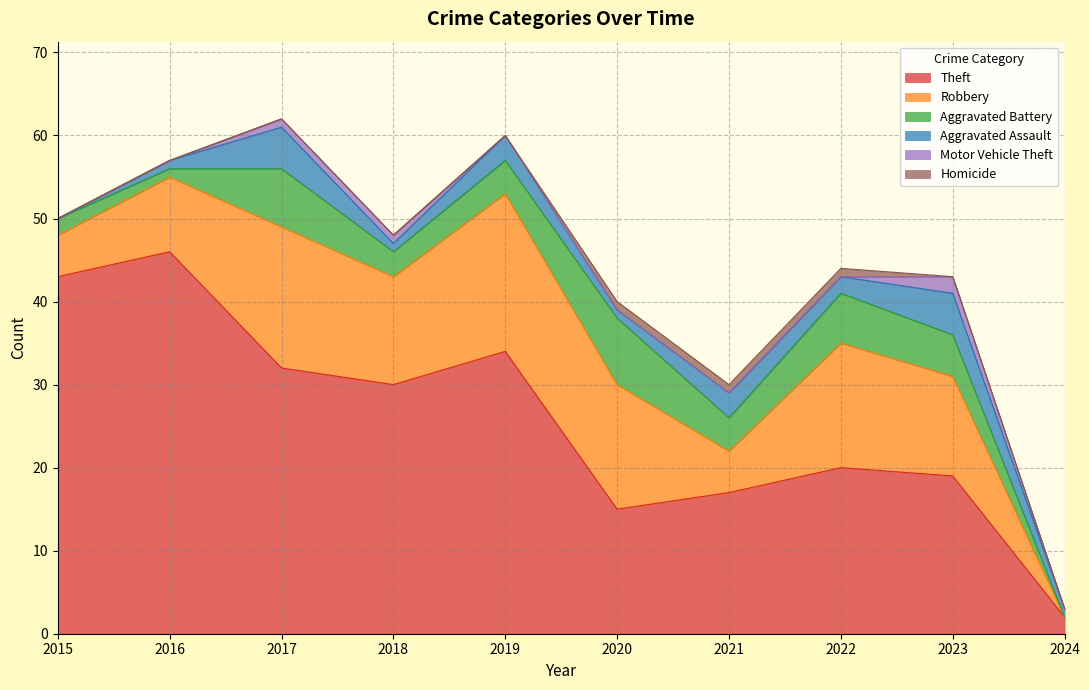

What is the maximum value shown in the chart?

46